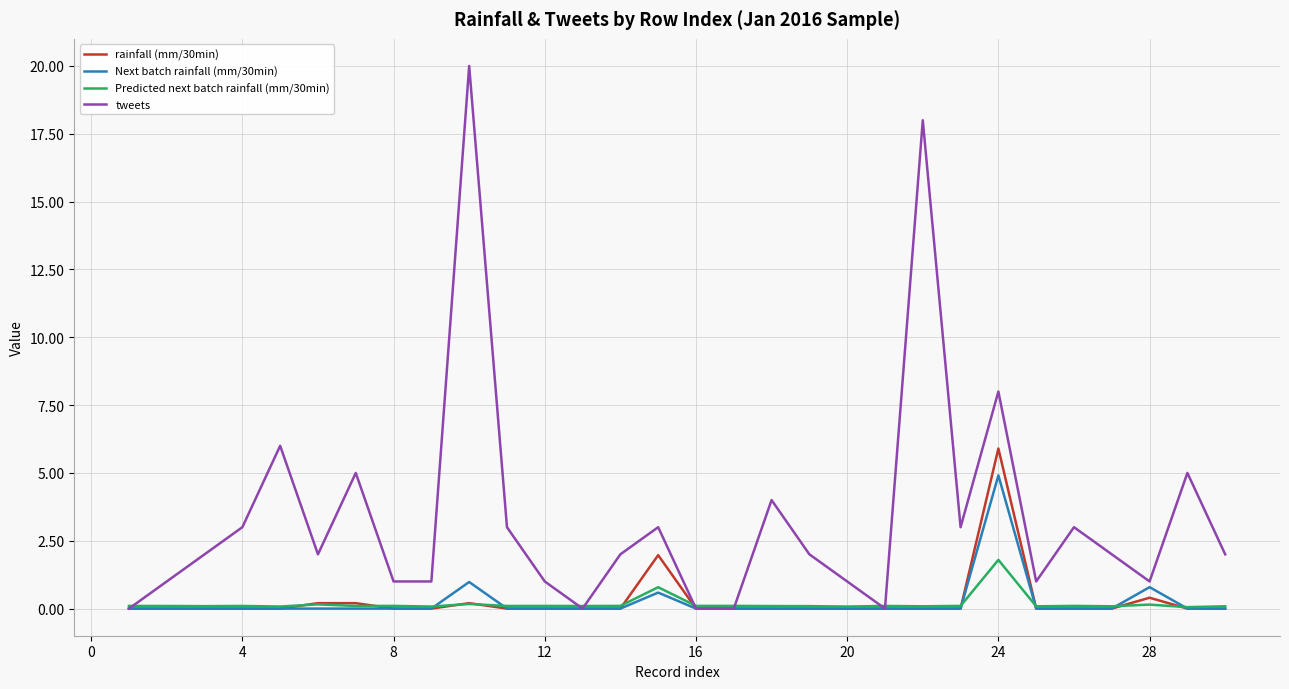

What is the highest value of the rainfall (mm/30min) series?

5.9